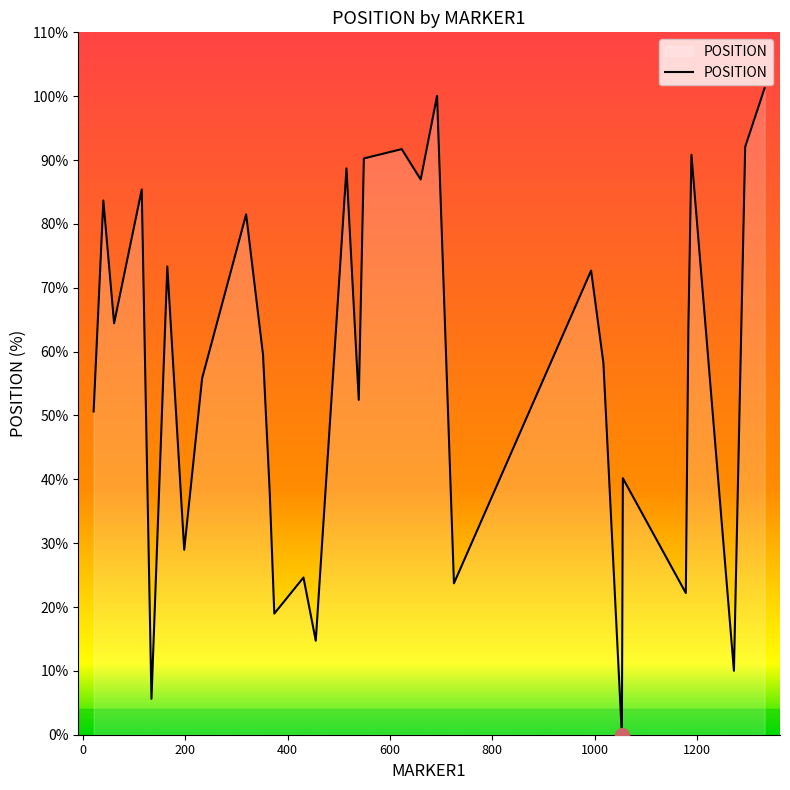

Count the number of categories in the chart.

31